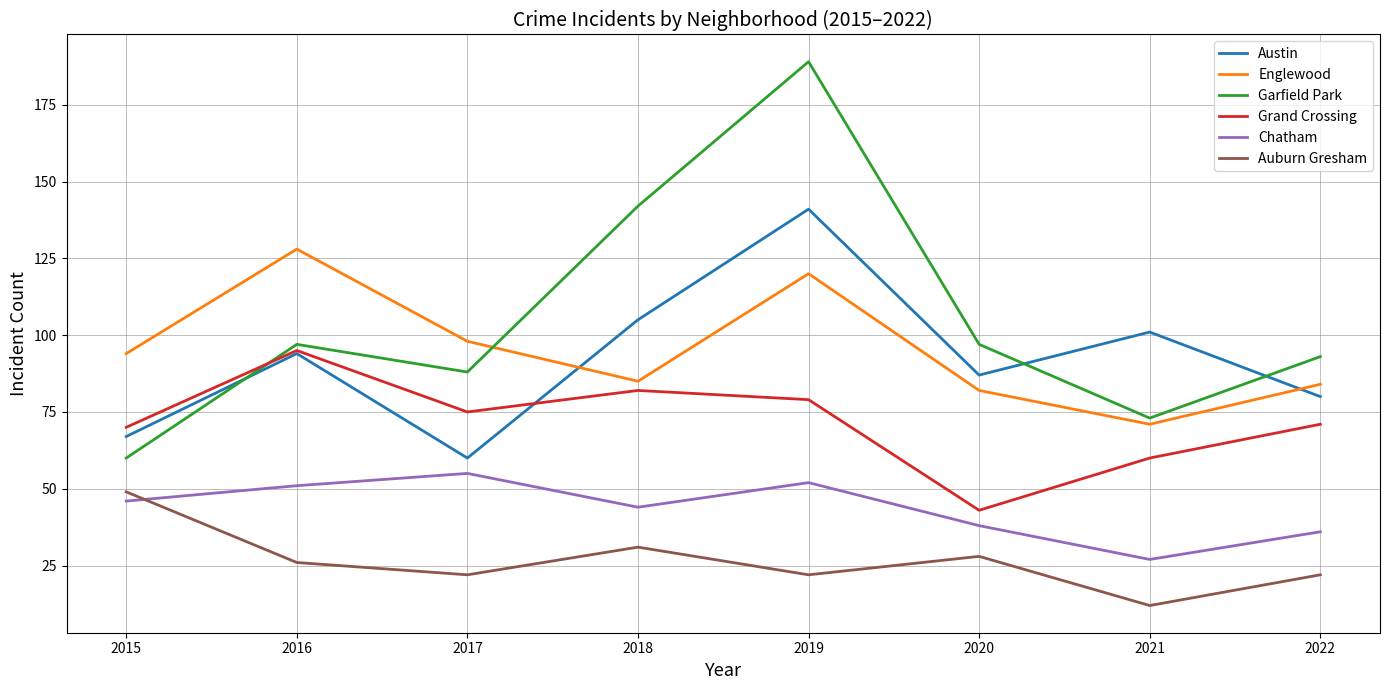

True or false: Englewood and Grand Crossing cross at least once.

False